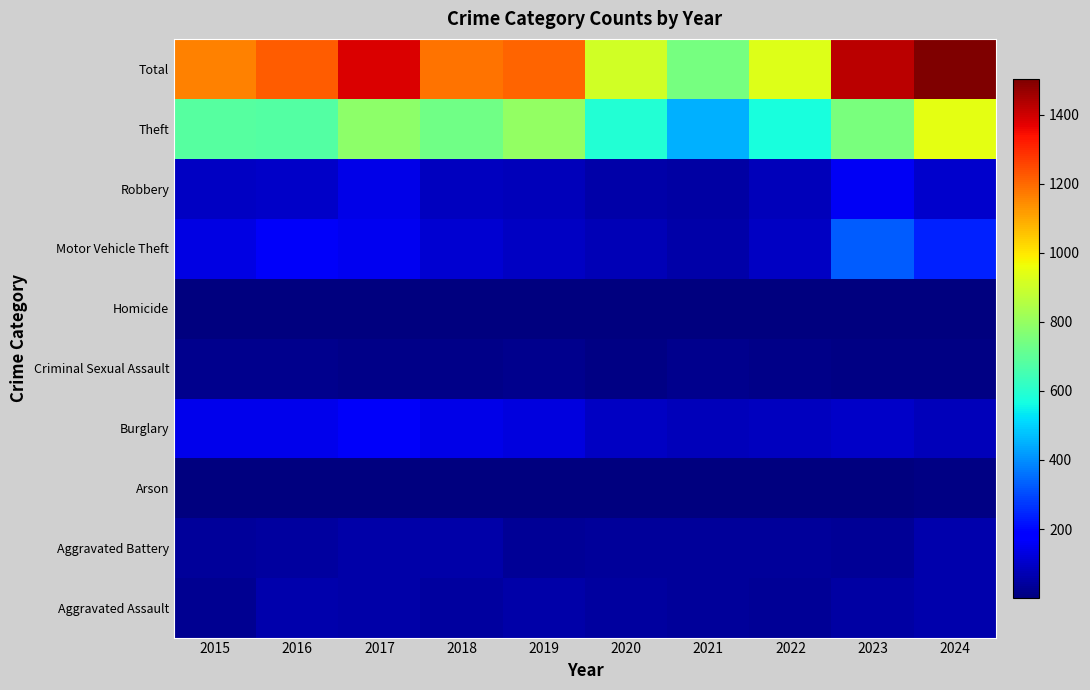

What is the spread (max minus min) of values at 2017?

1379